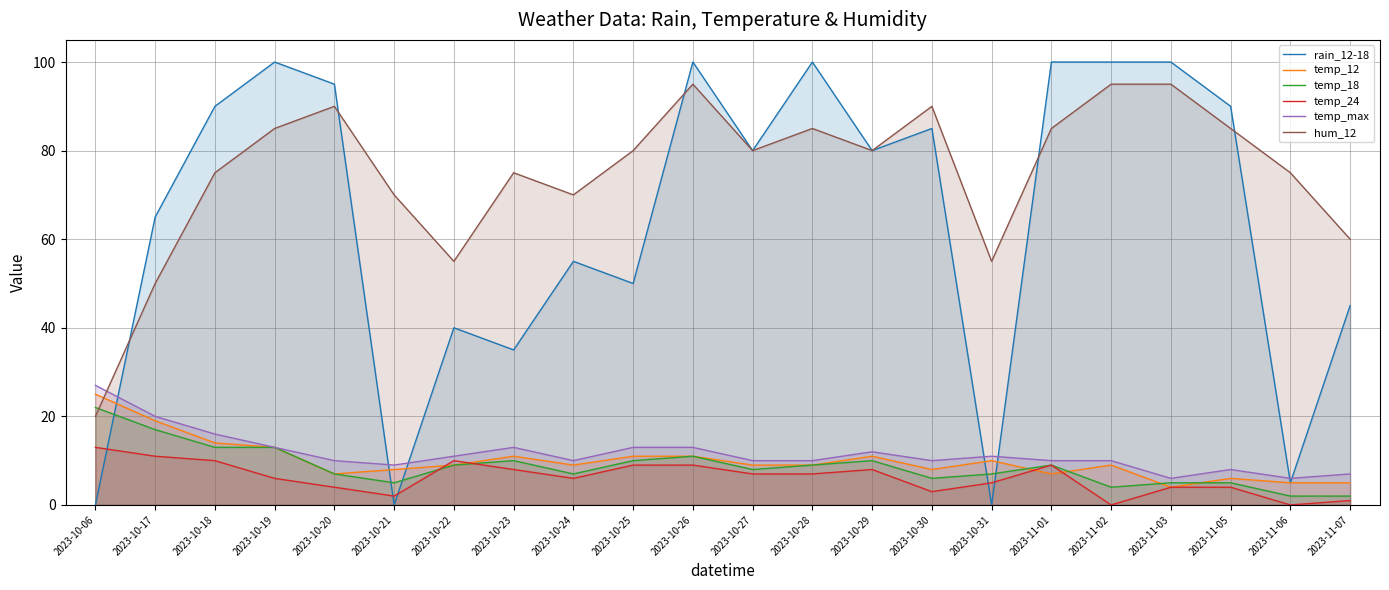

True or false: temp_max has a value of 10 at 2023-11-03.

False